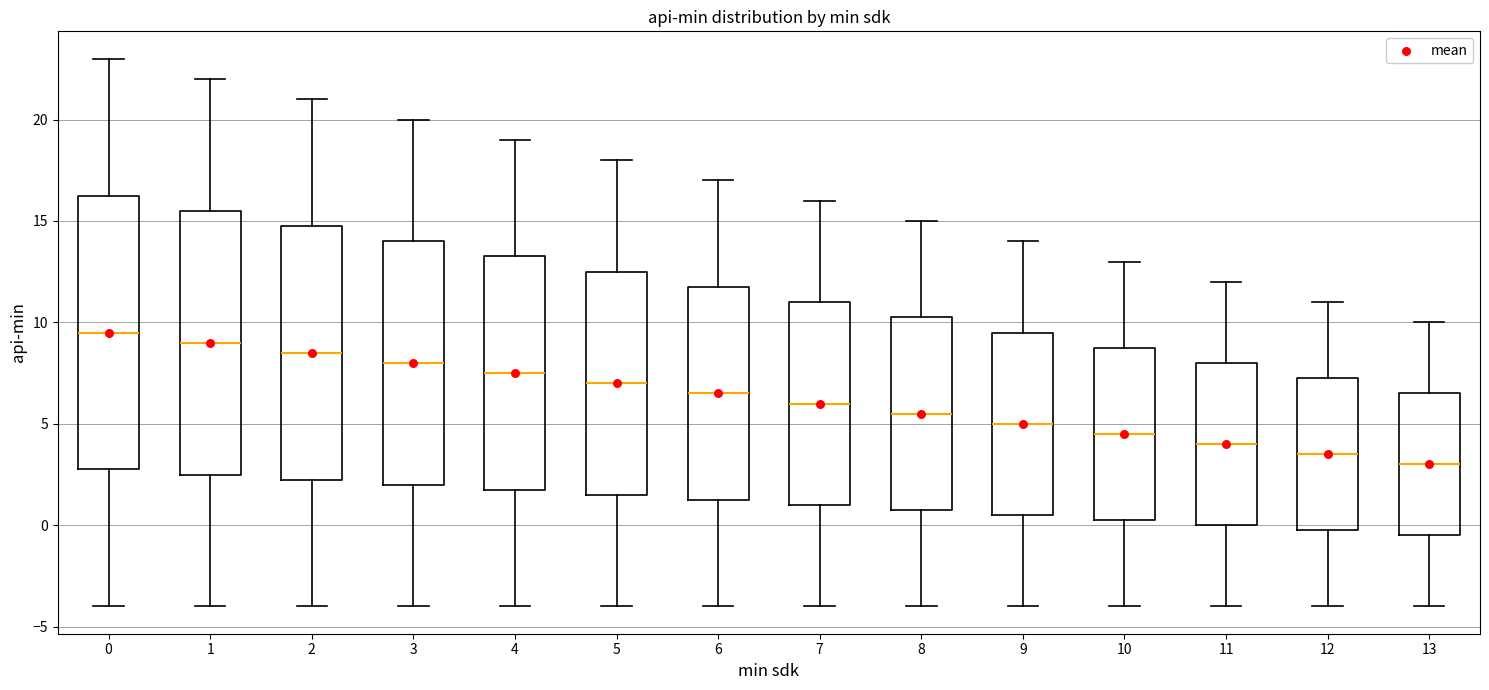

Reading left to right, transcribe this box plot: for each box, give where its median line is, the range the box spans, and where its two whiskers end, as read against the y-axis. The values are not printed on the chart, so give them approximately, as read against the axis.

0: median 9.5, box 3.0 to 16.5, whiskers -4.0 to 23.0
1: median 9.0, box 2.5 to 15.5, whiskers -4.0 to 22.0
2: median 8.5, box 2.5 to 15.0, whiskers -4.0 to 21.0
3: median 8.0, box 2.0 to 14.0, whiskers -4.0 to 20.0
4: median 7.5, box 2.0 to 13.5, whiskers -4.0 to 19.0
5: median 7.0, box 1.5 to 12.5, whiskers -4.0 to 18.0
6: median 6.5, box 1.5 to 12.0, whiskers -4.0 to 17.0
7: median 6.0, box 1.0 to 11.0, whiskers -4.0 to 16.0
8: median 5.5, box 1.0 to 10.5, whiskers -4.0 to 15.0
9: median 5.0, box 0.5 to 9.5, whiskers -4.0 to 14.0
10: median 4.5, box 0.5 to 9.0, whiskers -4.0 to 13.0
11: median 4.0, box 0.0 to 8.0, whiskers -4.0 to 12.0
12: median 3.5, box 0.0 to 7.5, whiskers -4.0 to 11.0
13: median 3.0, box -0.5 to 6.5, whiskers -4.0 to 10.0